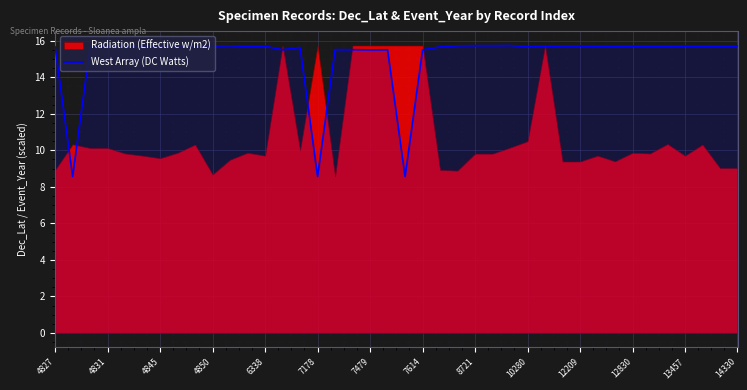

What is the difference between the maximum and second lowest values?

7.2